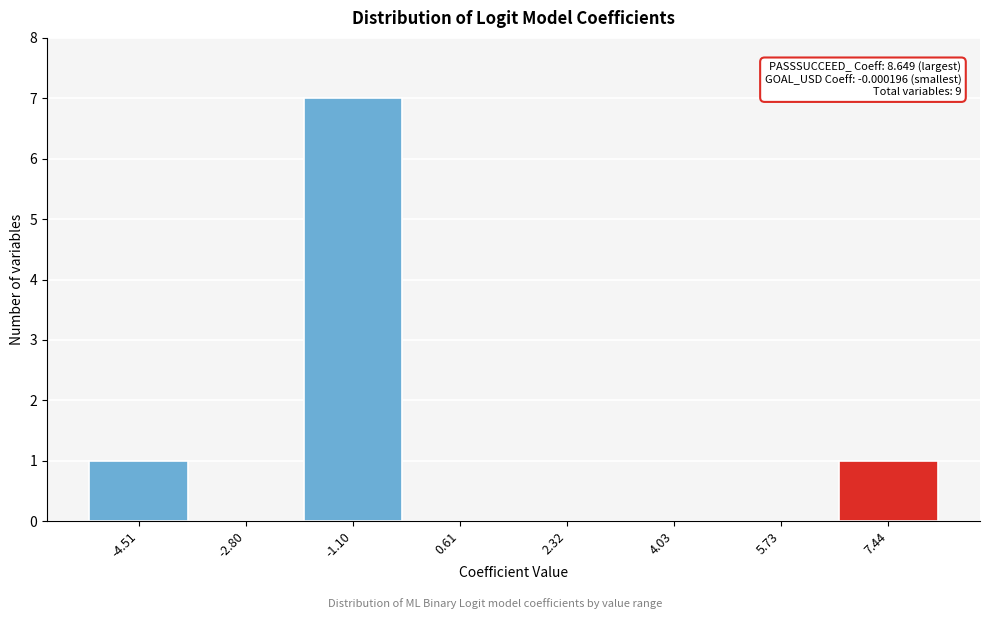

Reading left to right, extract all data points from this chart.

-4.51=1	-2.80=0	-1.10=7	0.61=0	2.32=0	4.03=0	5.73=0	7.44=1